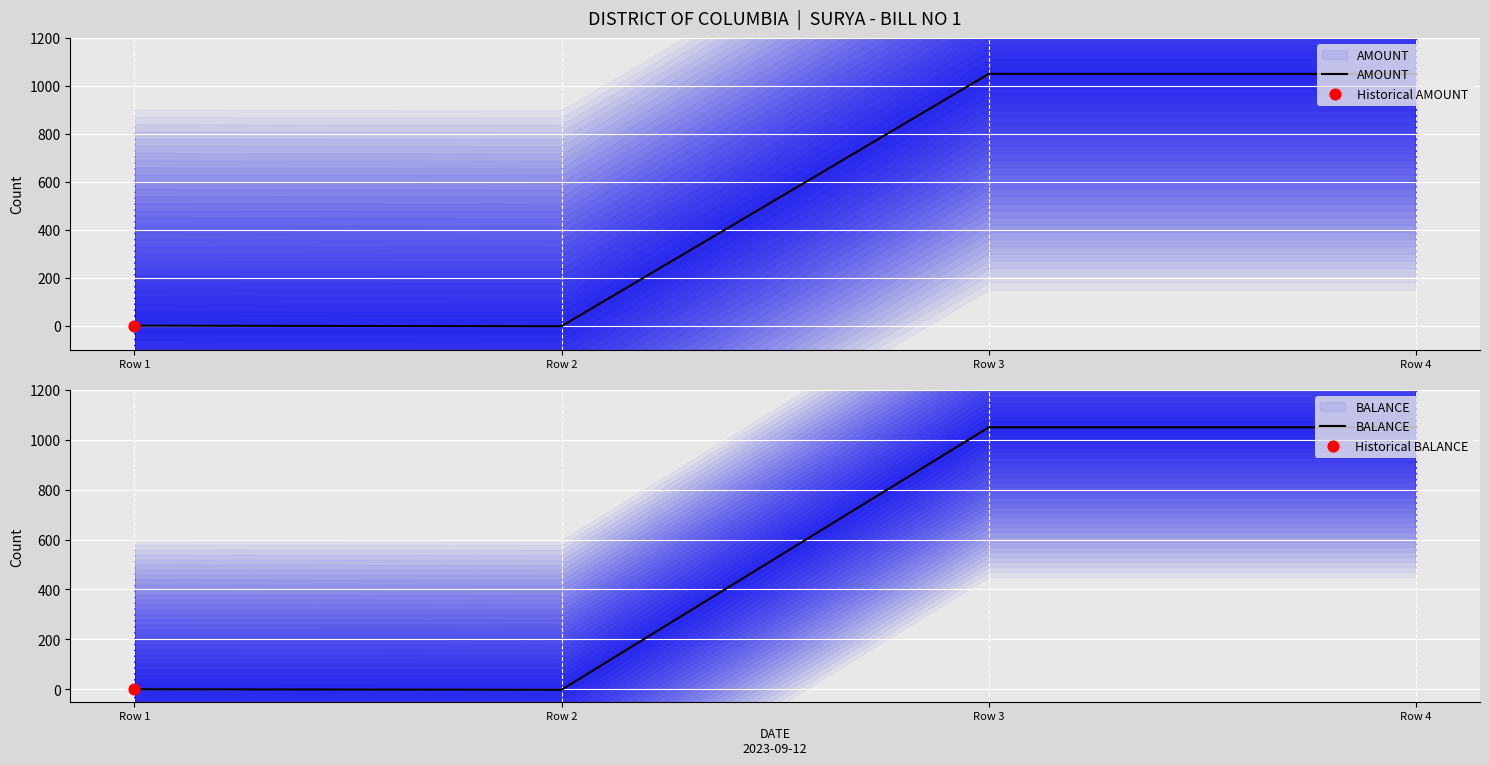

Is the value of BALANCE at Row 4 greater than the value of AMOUNT at Row 1?

Yes